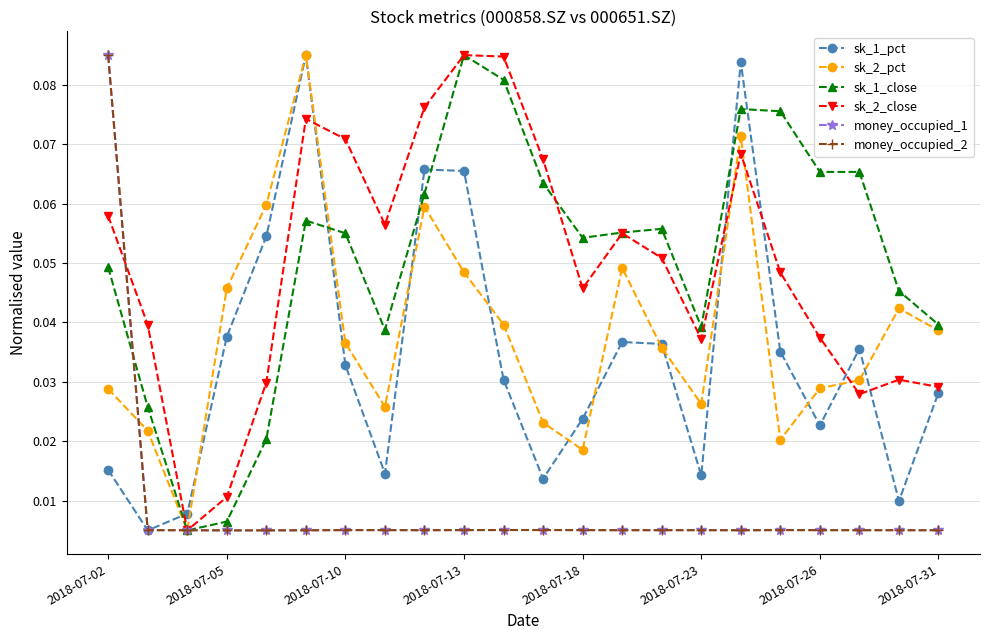

At how many categories does at least one series exceed 0?

22